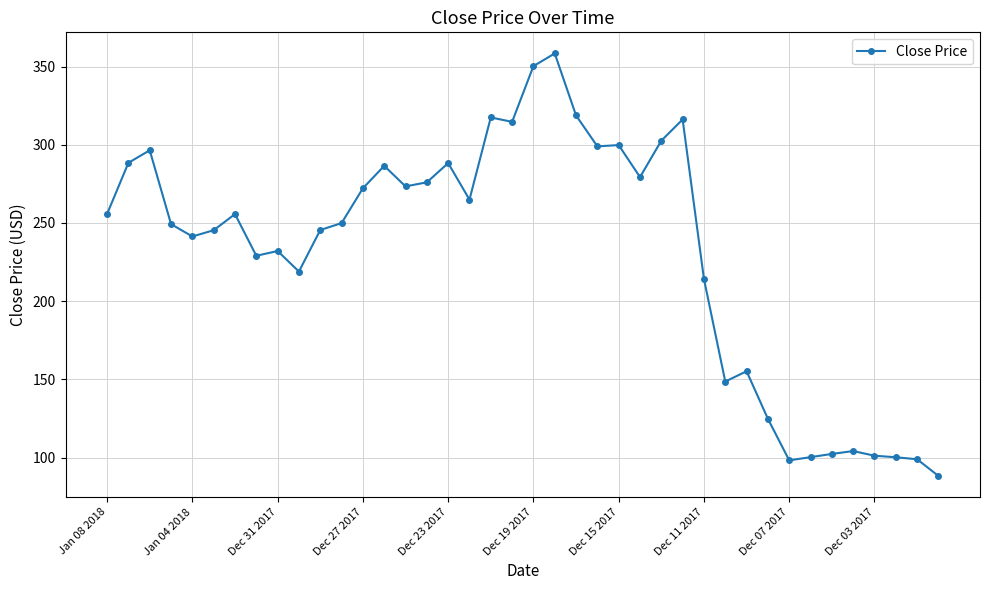

What is the minimum value shown in the chart?

88.3